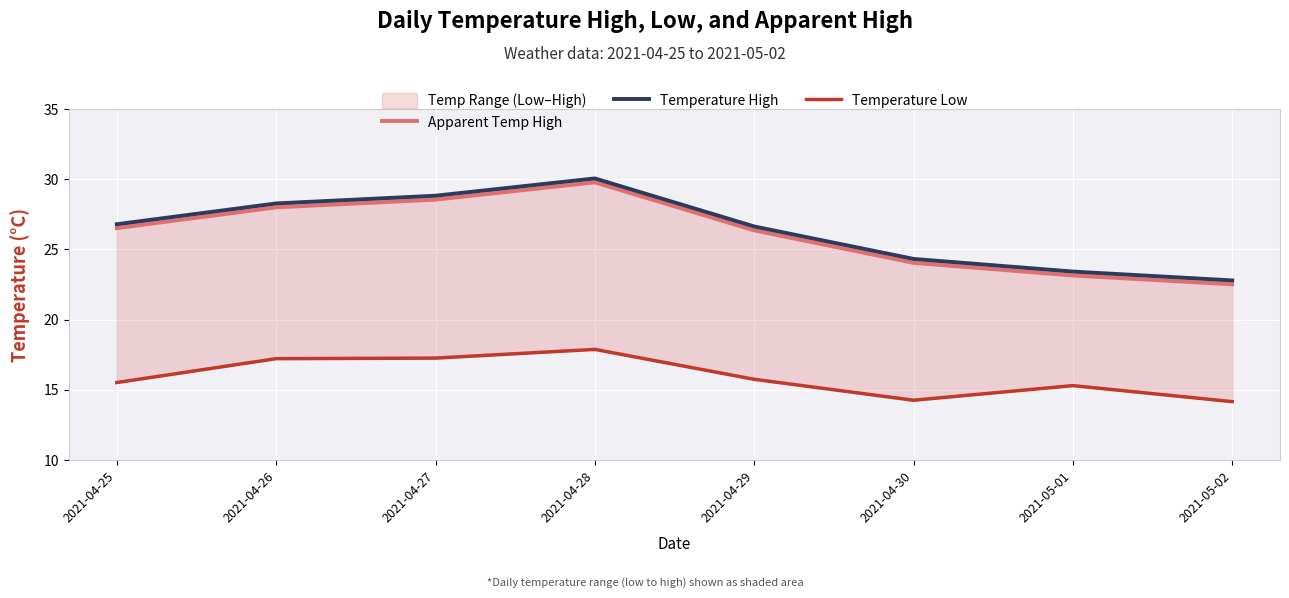

Which category has the highest value in the Apparent Temp High series?

2021-04-28